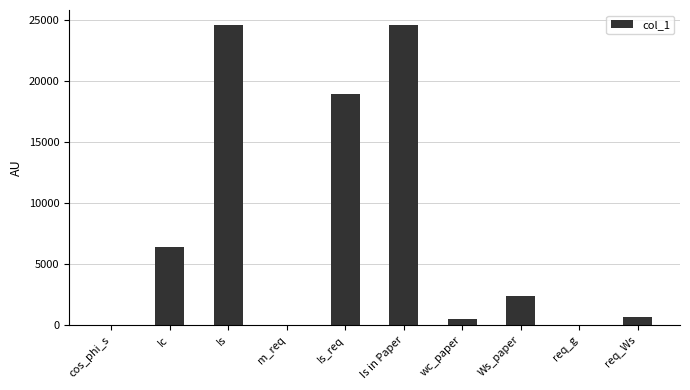

What is the sum of all values?

78000.0